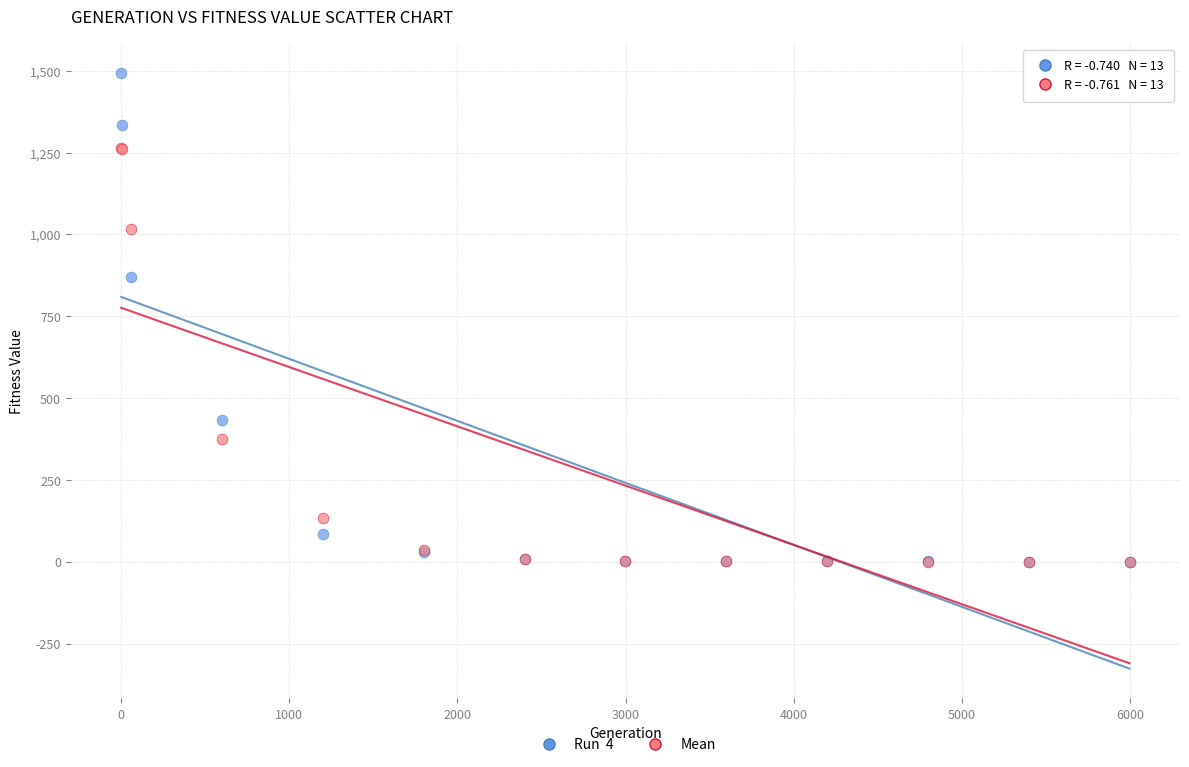

Across all series, what Y value is closest to 746?

868.8